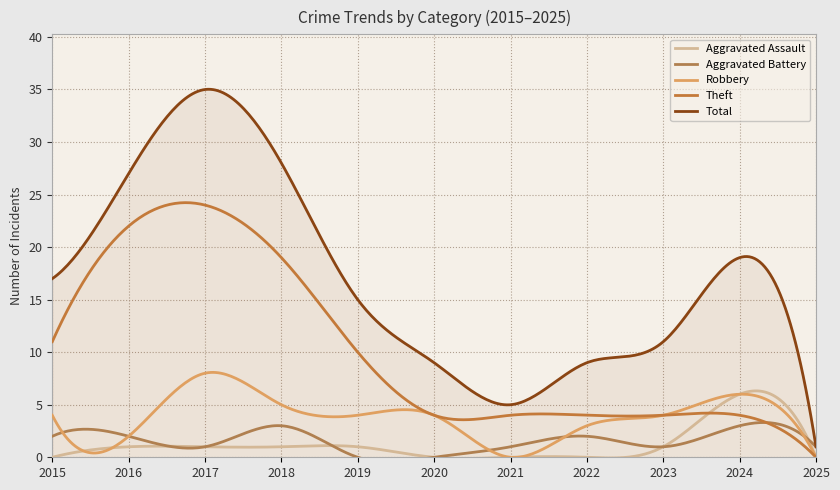

The Theft series shows 4 at 2020. True or false?

True